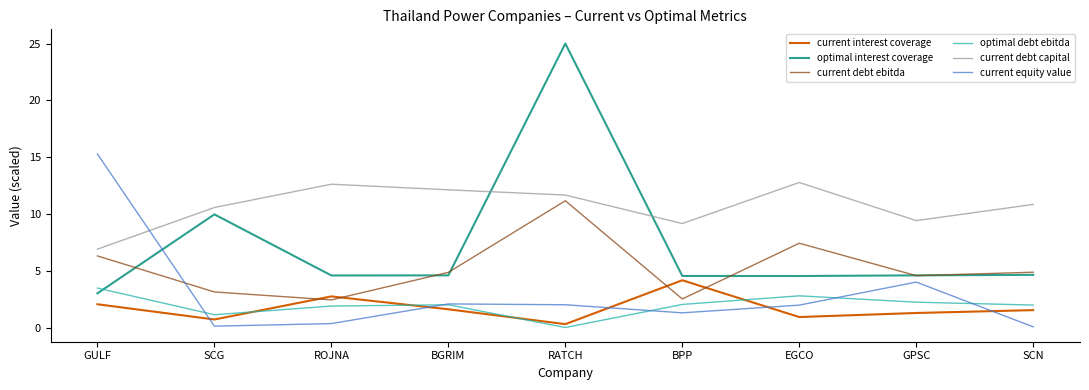

What is the sum of all current equity value values?

27.1